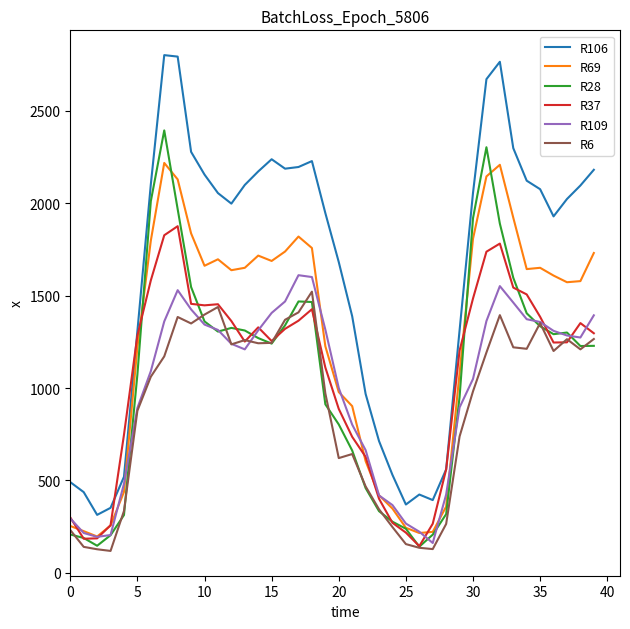

How many lines are shown in the chart?

6